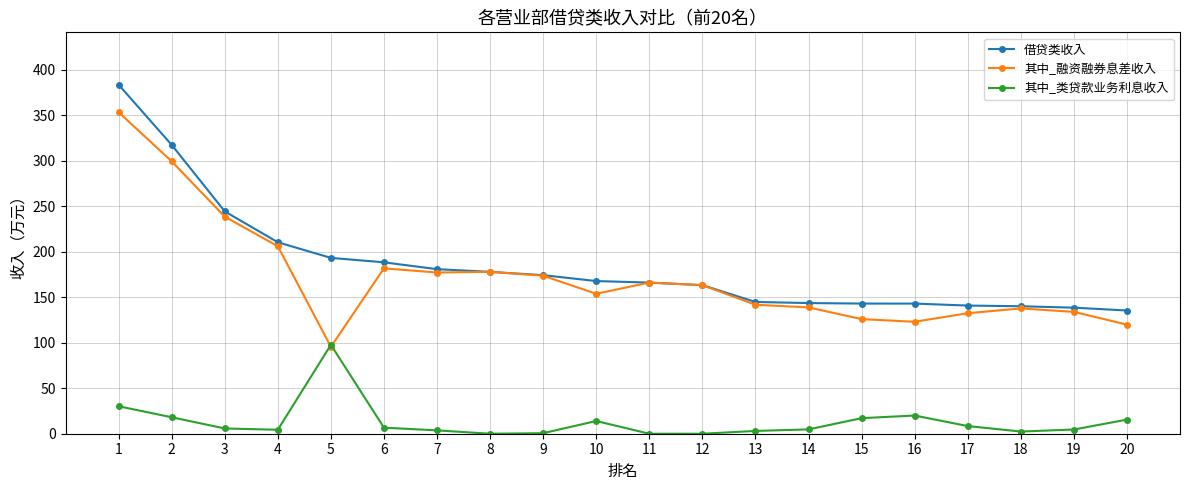

At how many categories does at least one series exceed 35?

20